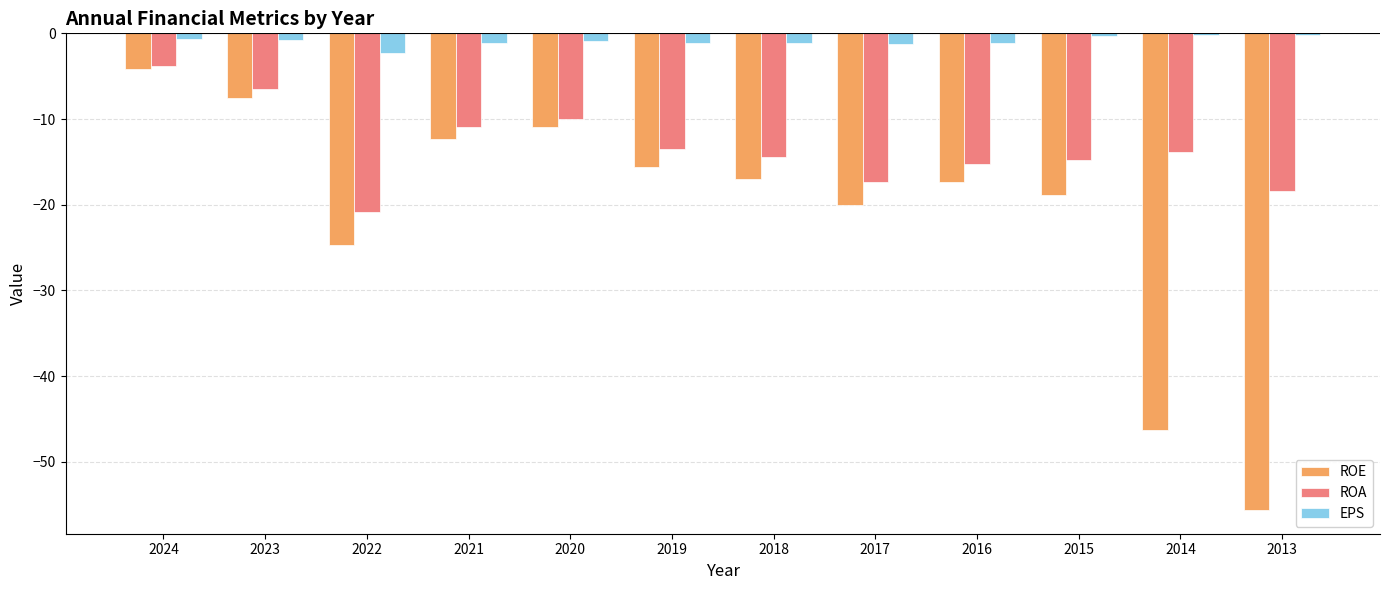

Which label corresponds to the smallest value in the chart?

2013